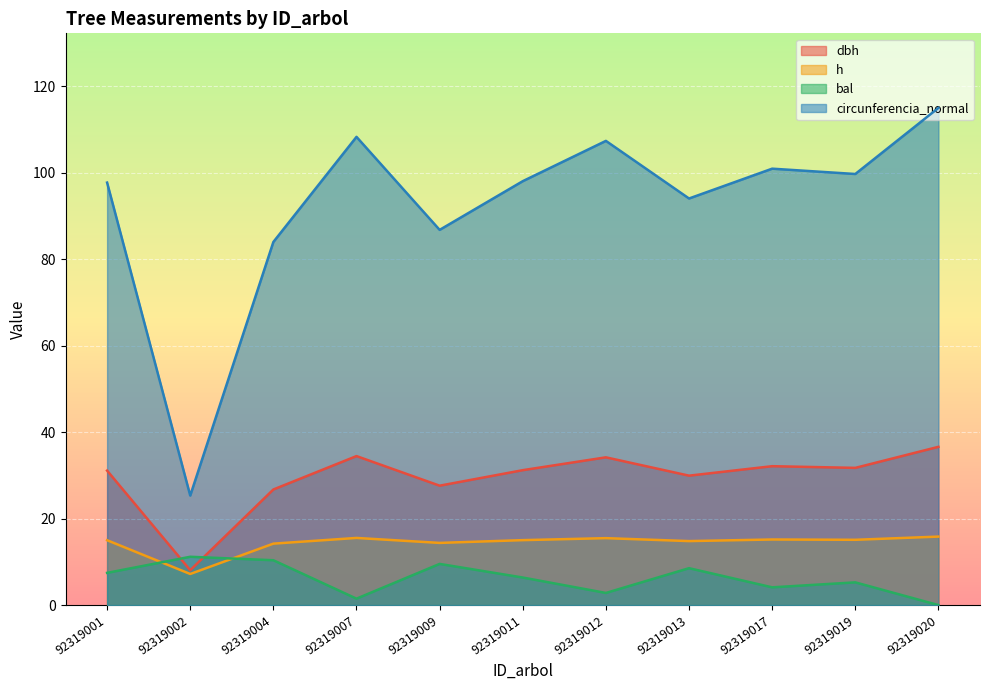

At which label does circunferencia_normal first exceed 98?

92319007